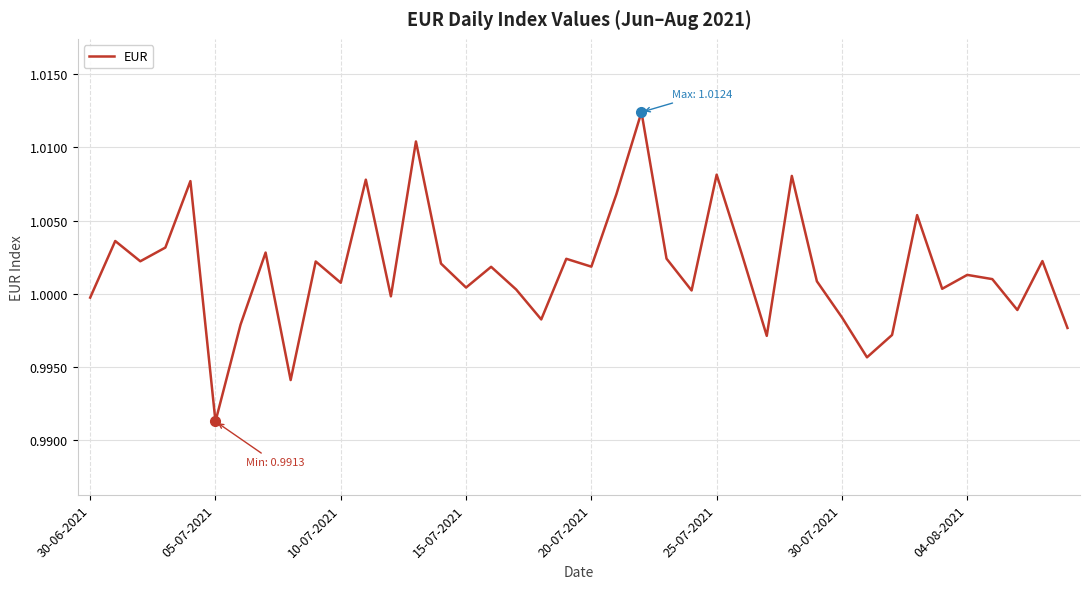

At which category does the chart reach its minimum across all series?

05-07-2021